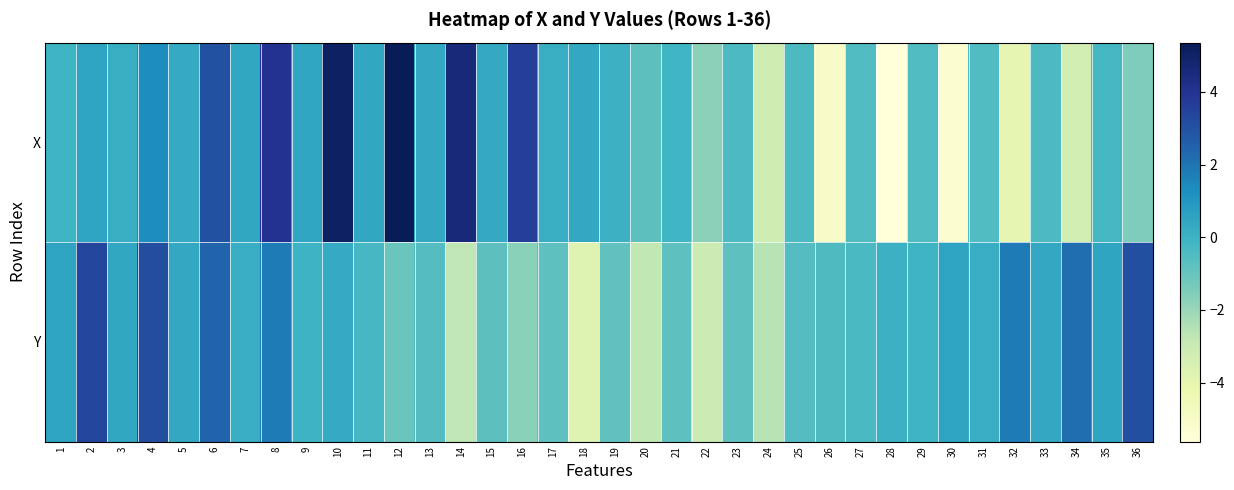

At how many categories does at least one series exceed 4?

4